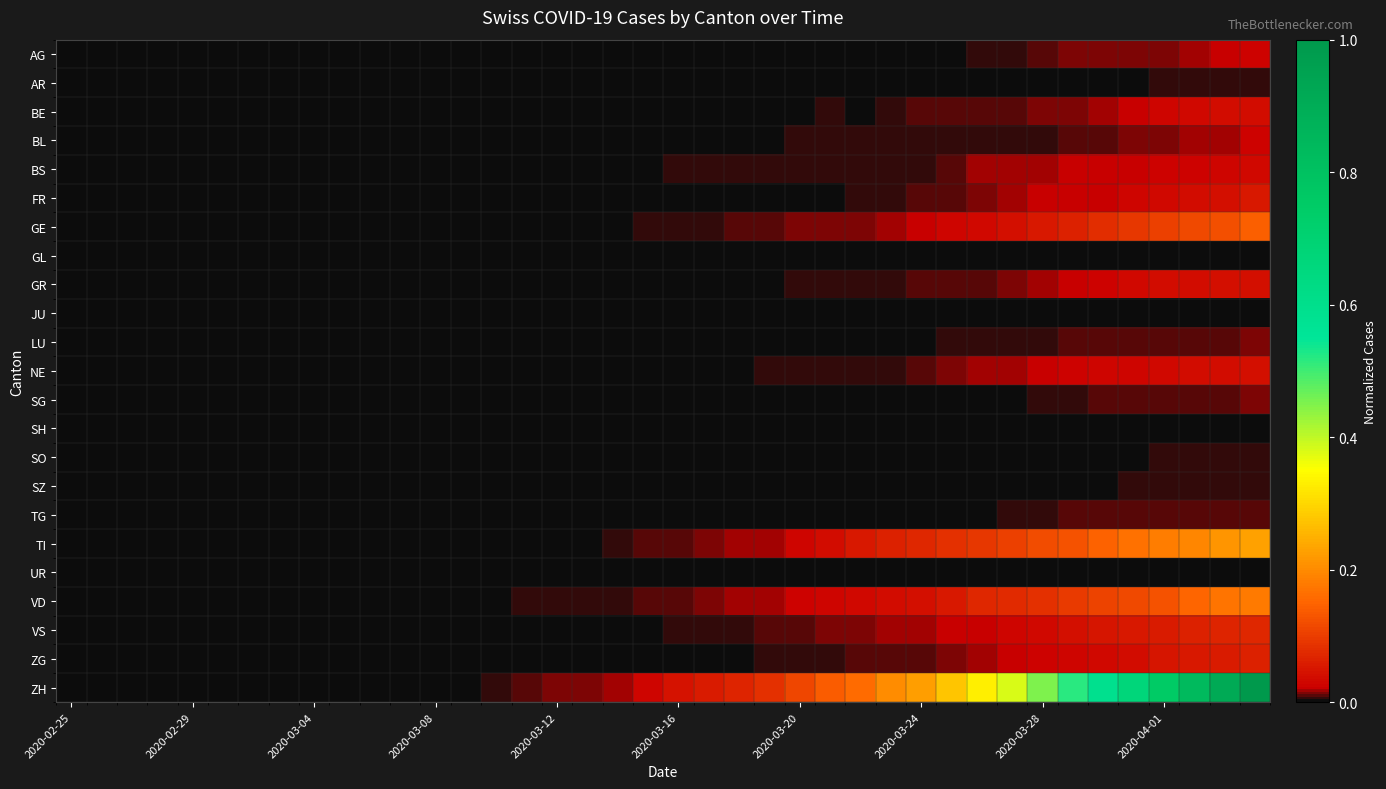

Which series has the largest range (max minus min)?

ZH